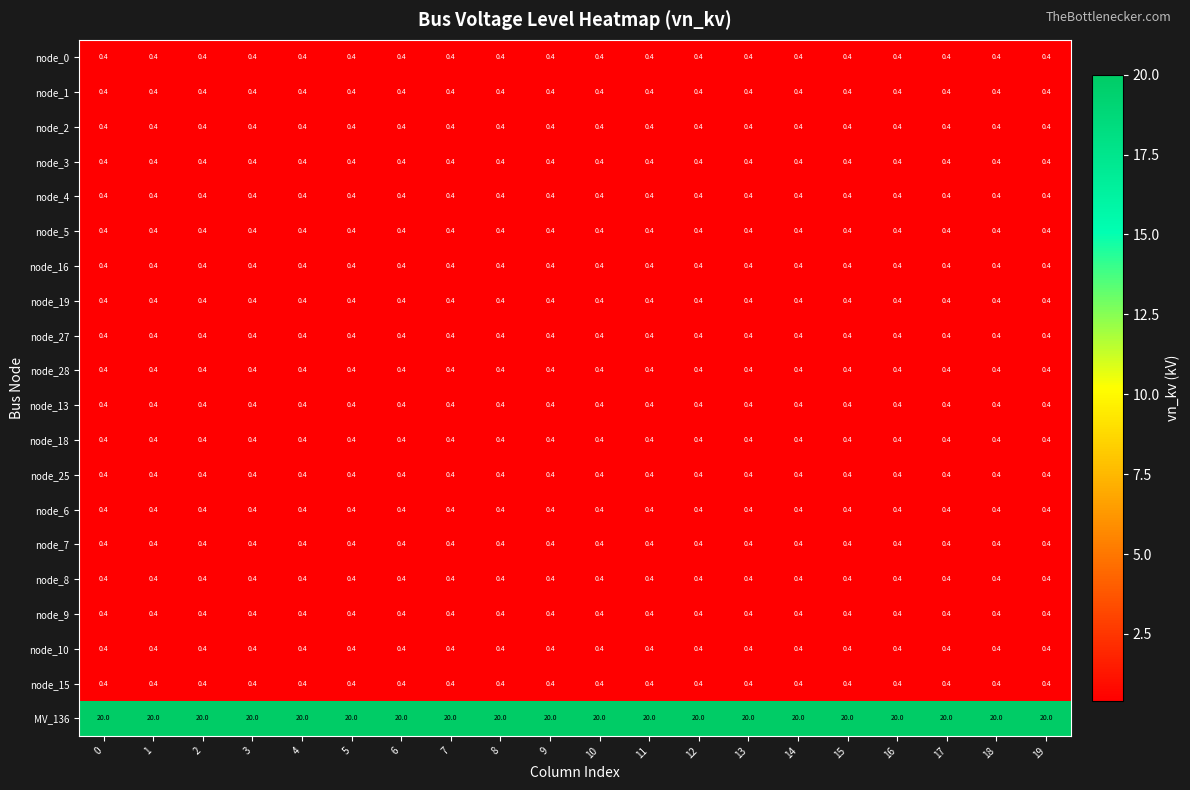

What is the difference between the highest and lowest values at 9?

19.6